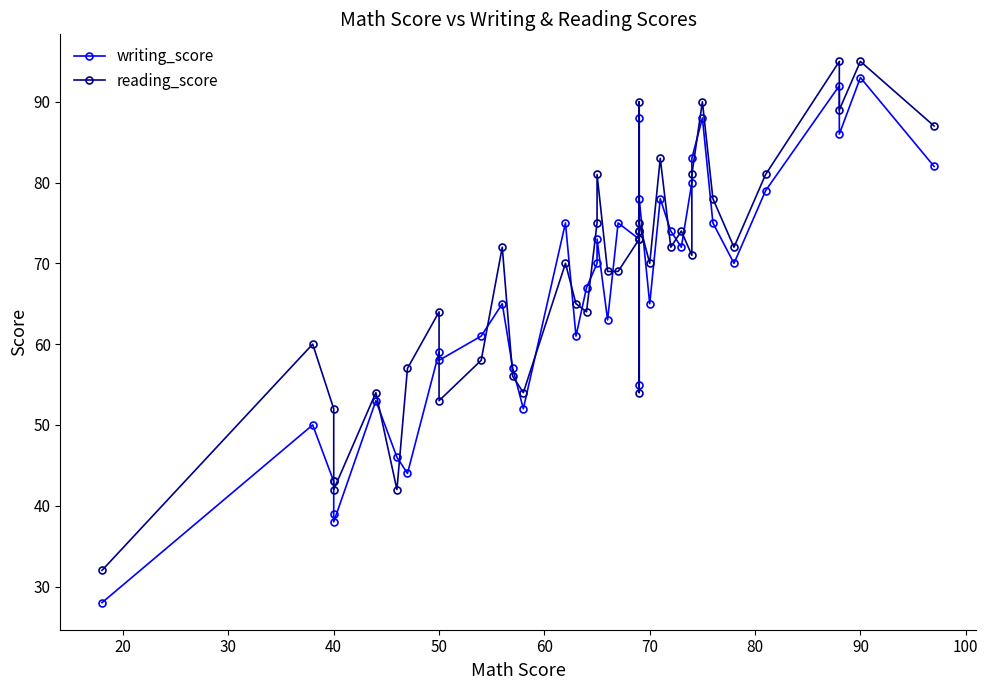

Which series ends up on top after the final intersection of reading_score and writing_score?

reading_score